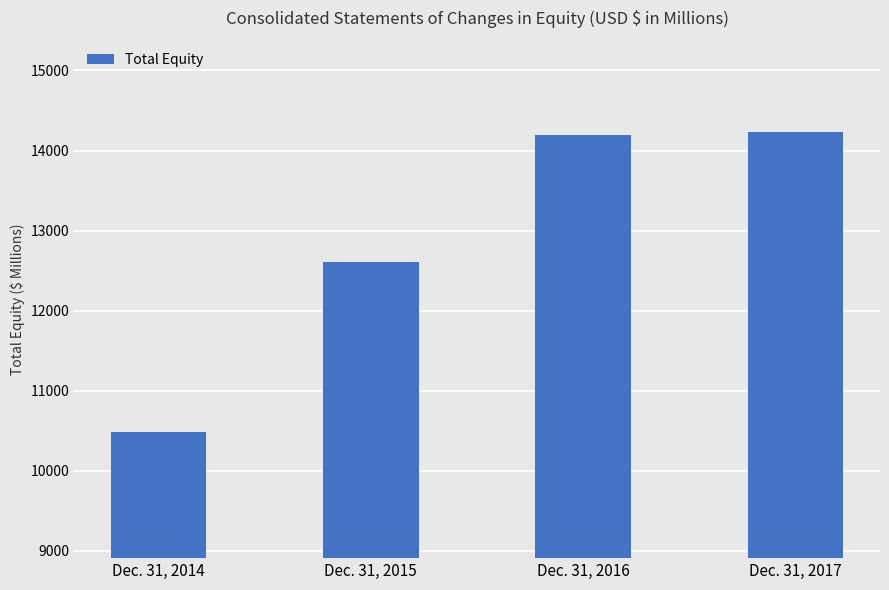

Rank the categories by value from highest to lowest.

Dec. 31, 2017, Dec. 31, 2016, Dec. 31, 2015, Dec. 31, 2014